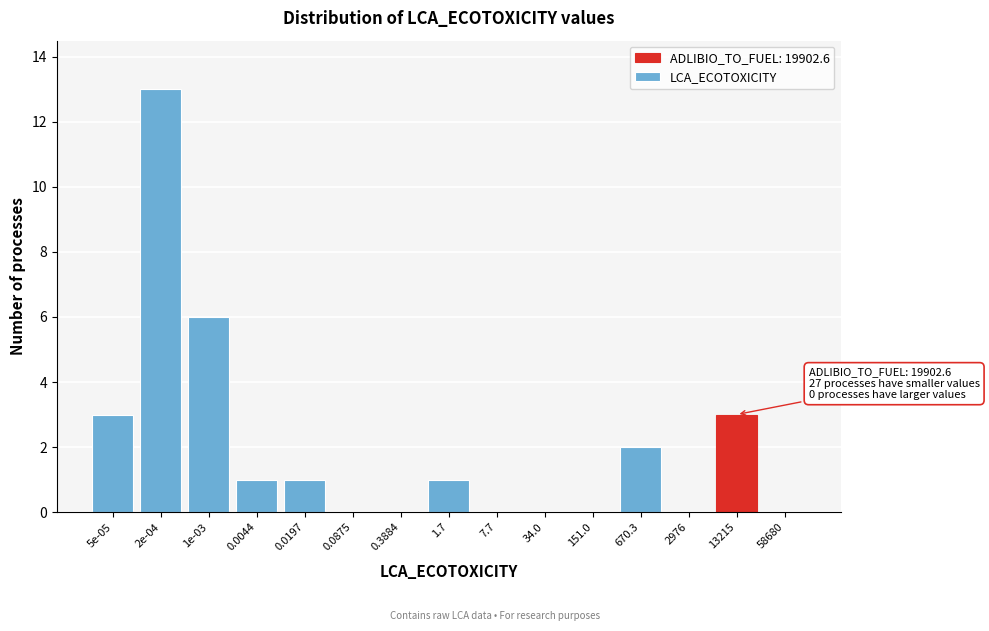

Reading left to right, transcribe all the data shown in this chart.

5e-05=3	2e-04=13	1e-03=6	0.0044=1	0.0197=1	0.0875=0	0.3884=0	1.7=1	7.7=0	34.0=0	151.0=0	670.3=2	2976=0	13215=3	58680=0